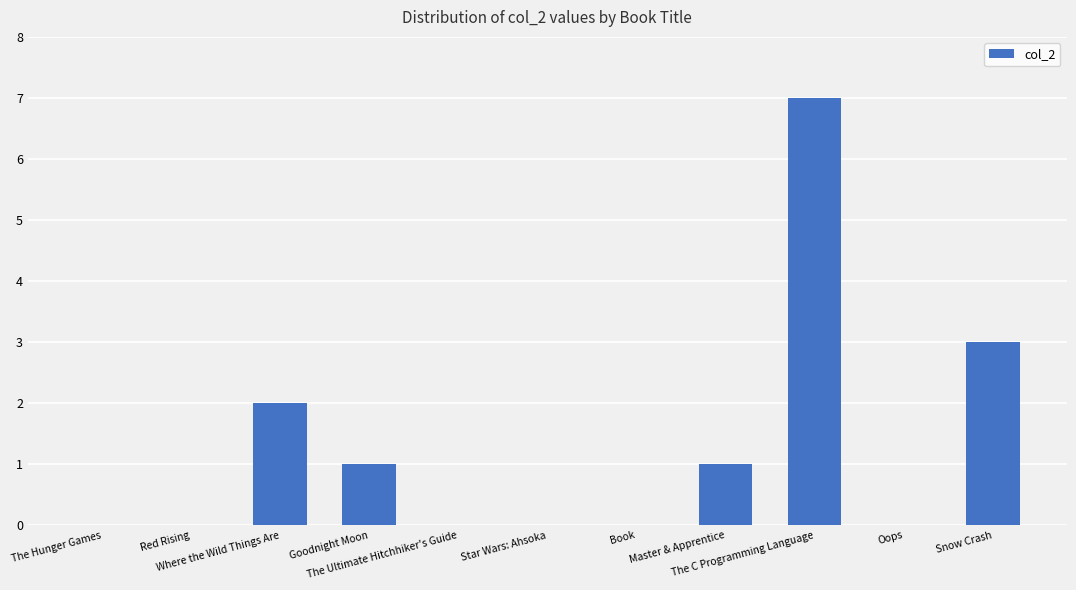

What is the greatest value displayed?

7